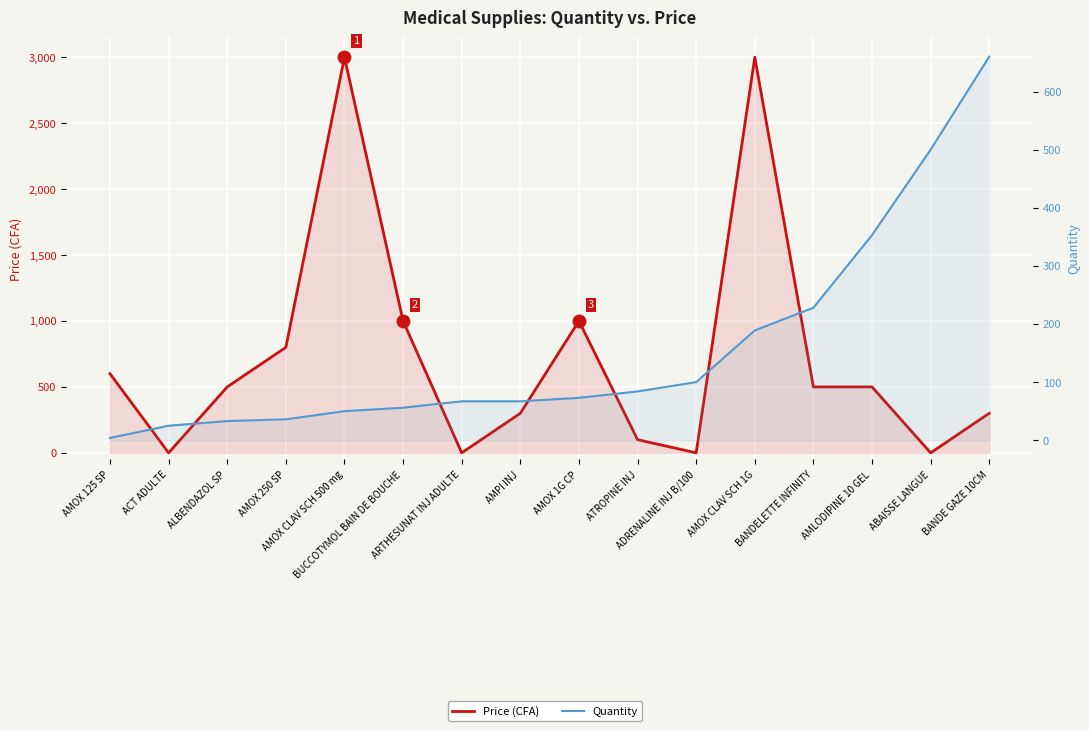

What is the spread (max minus min) of values at AMOX 1G CP?

927